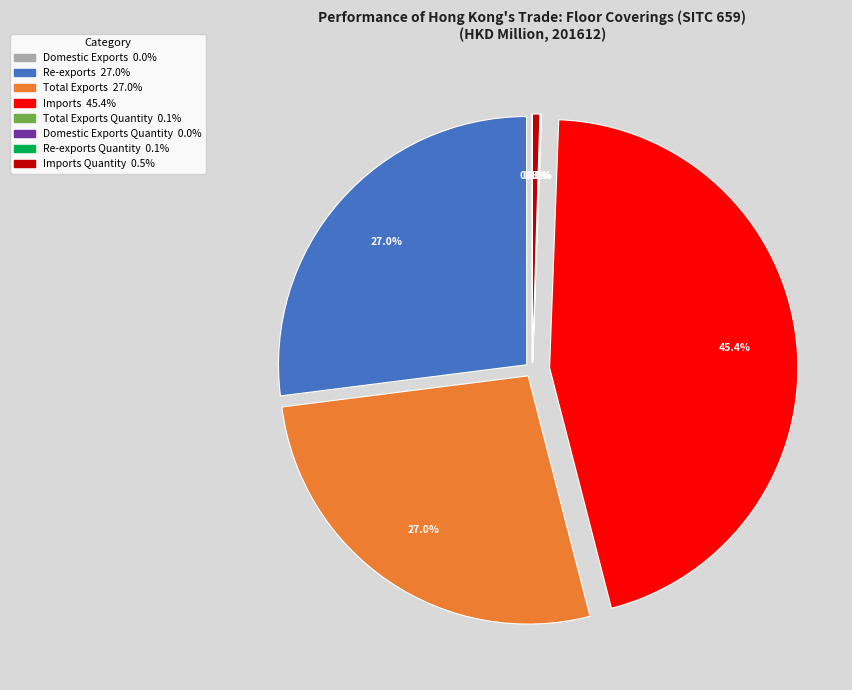

Does any single category account for the majority?

No